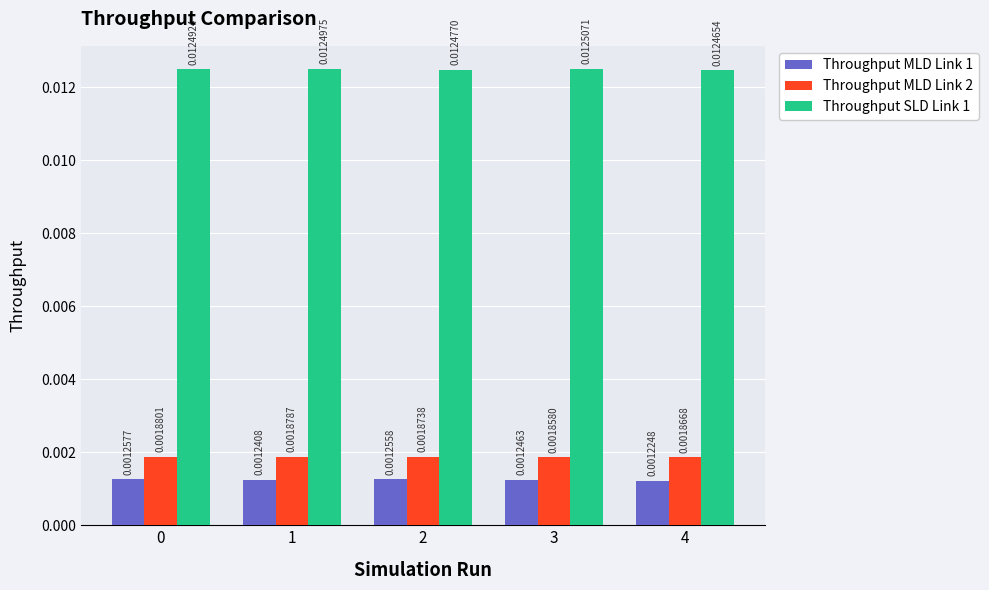

Which series has the widest spread of values?

Throughput SLD Link 1